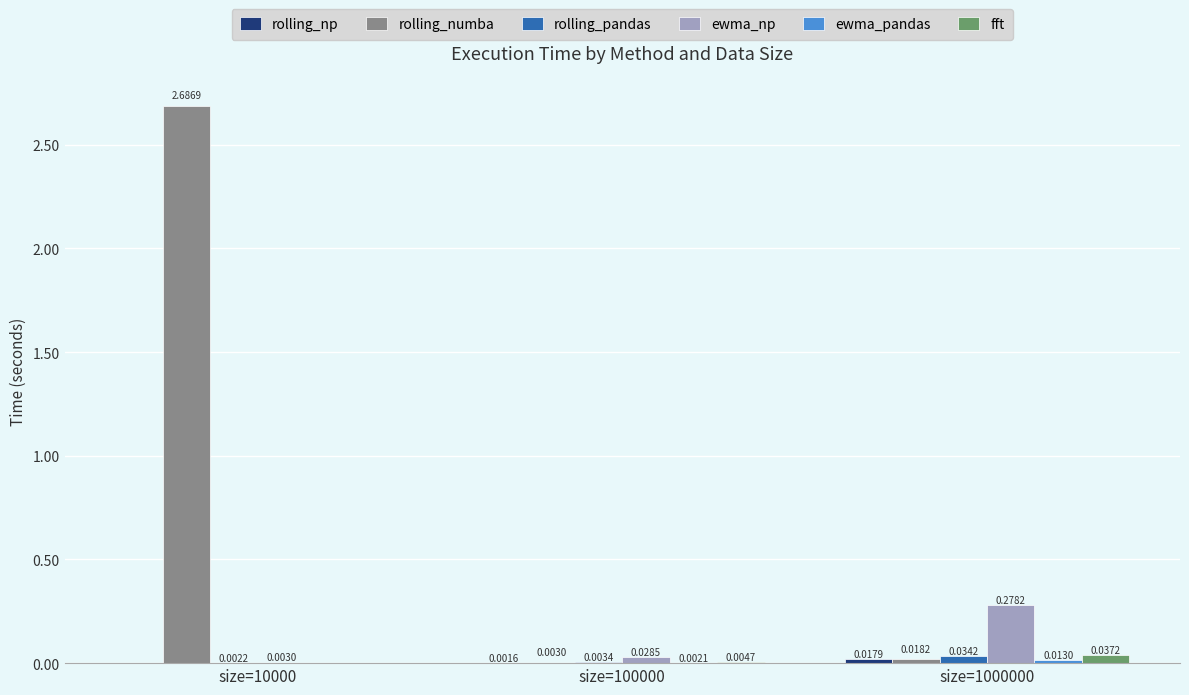

What is the sum of the rolling_numba values at size=1000000 and size=10000?

2.7